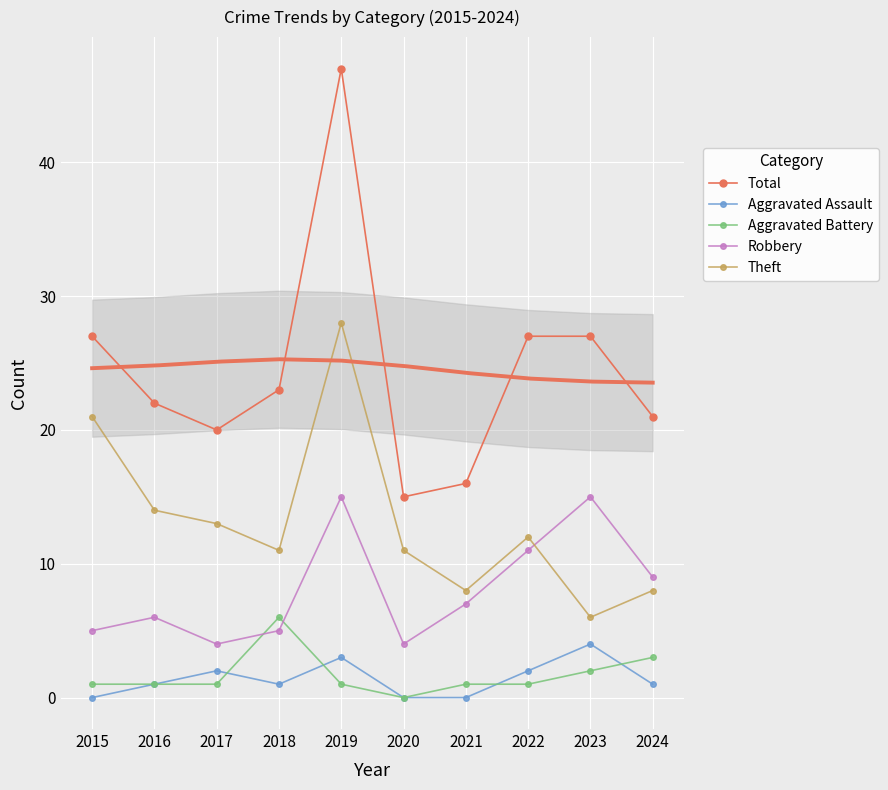

Where is Theft nearest to the value 17?

2016